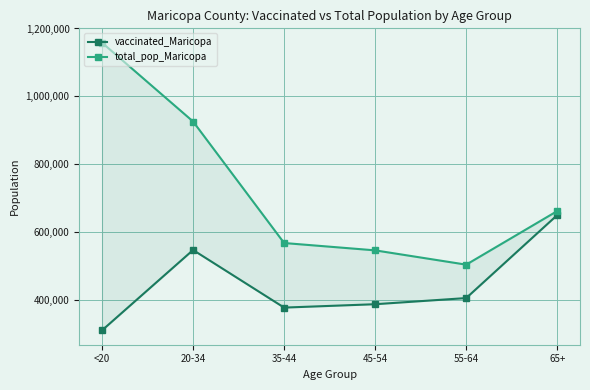

Where is the first local minimum for total_pop_Maricopa?

55-64